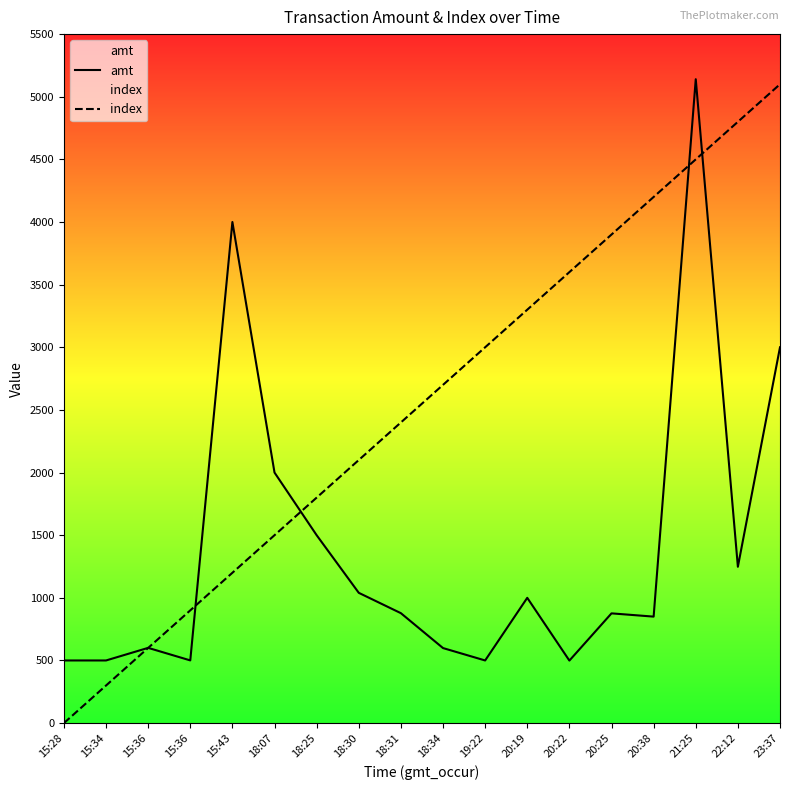

What is the greatest value displayed?

5140.0